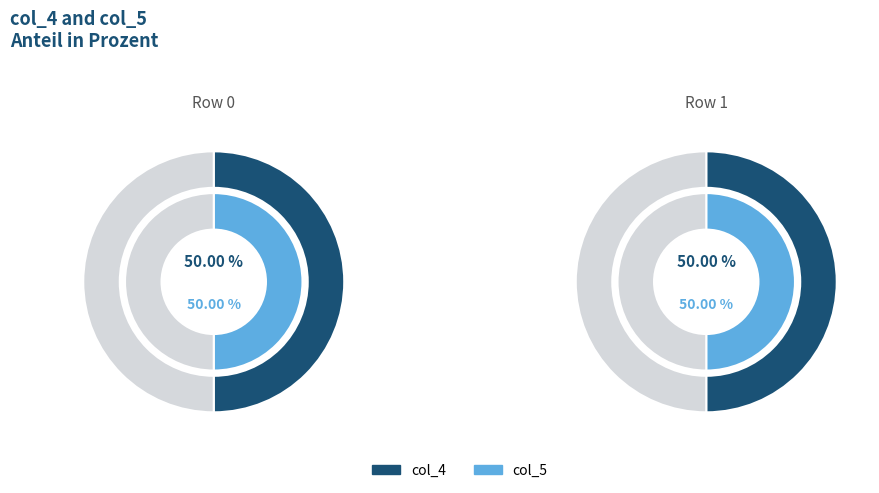

Which series has the widest spread of values?

col_4